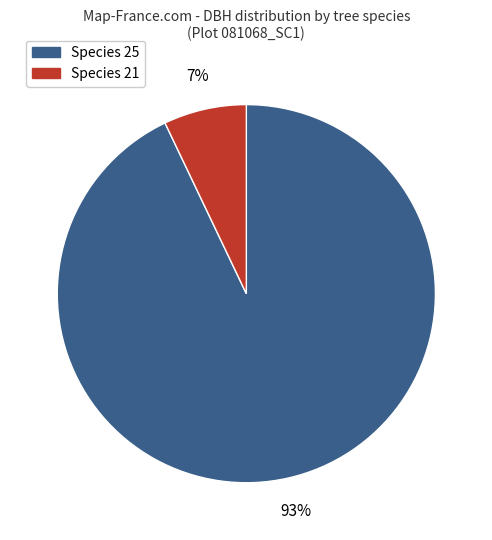

Does any single category account for the majority?

Yes